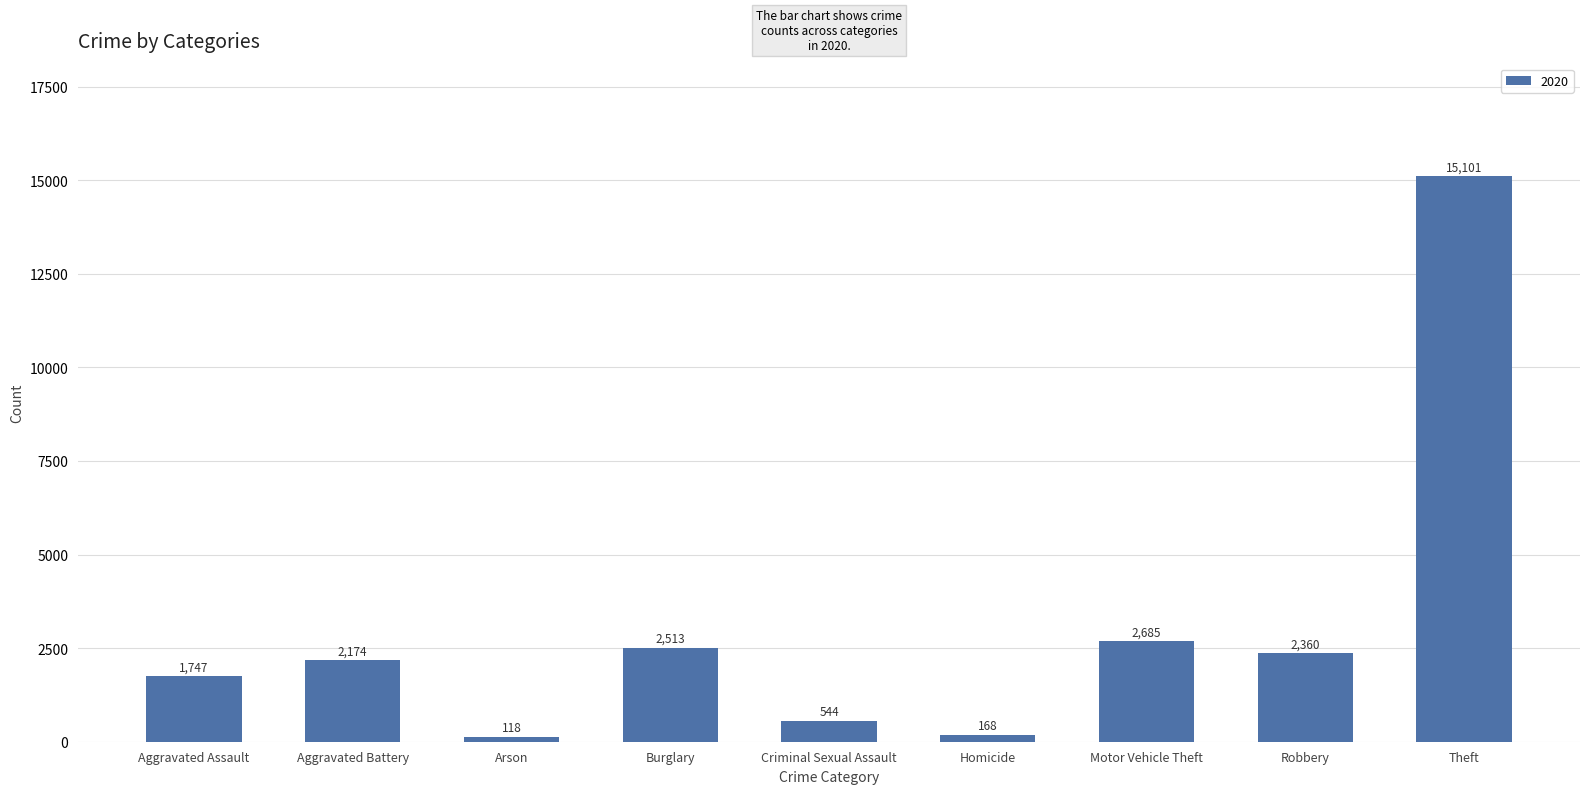

The chart shows a value of 2685 at Motor Vehicle Theft. True or false?

True